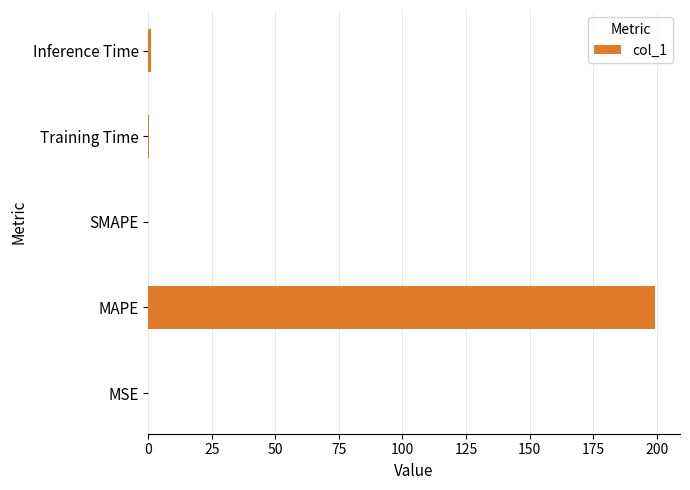

What is the maximum value shown in the chart?

199.2